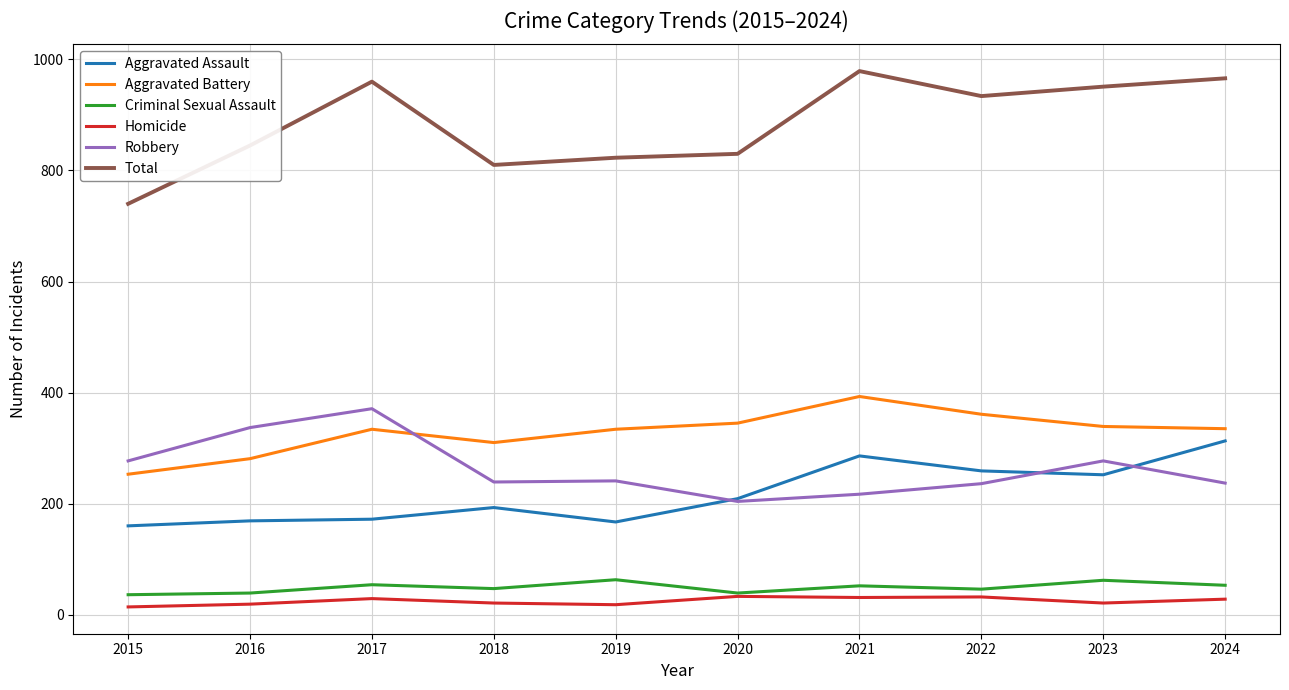

What is the difference between the maximum and minimum values in the Total series?

239